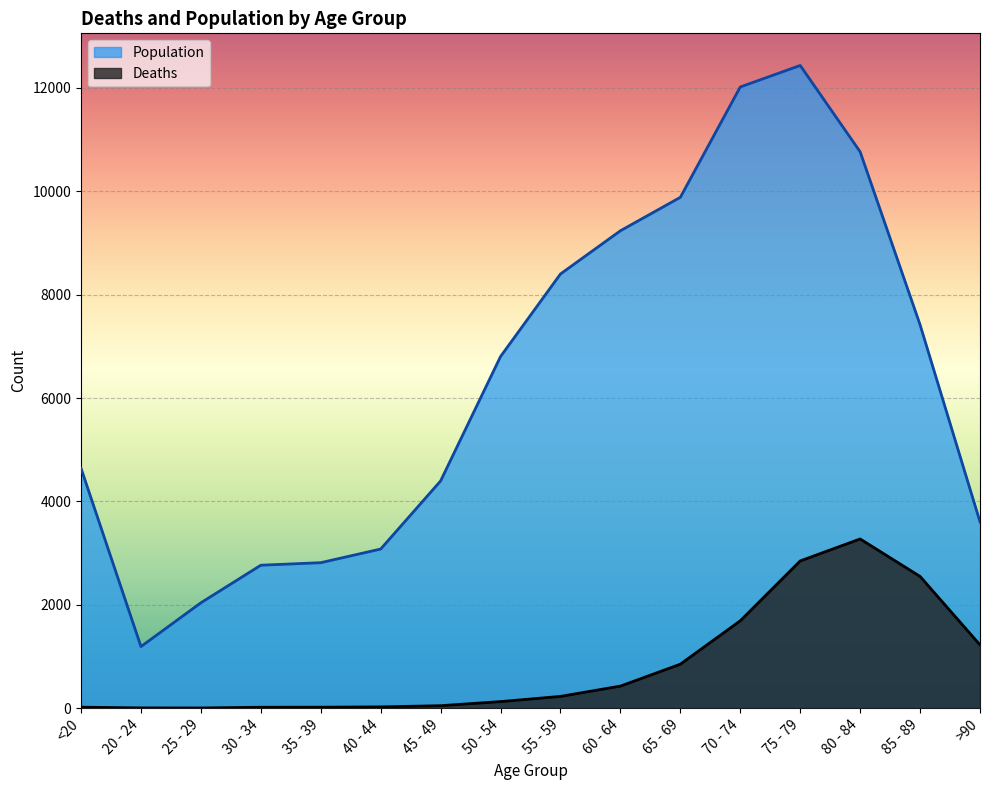

What is the greatest value displayed?

12434